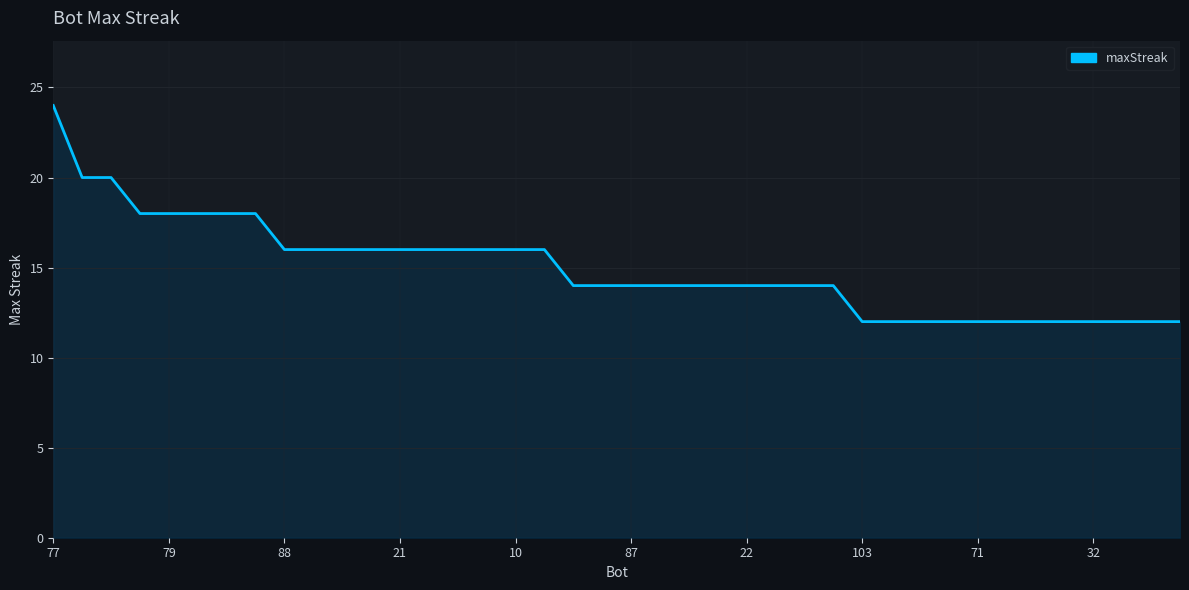

Does the chart display data point markers on the line(s)?

No